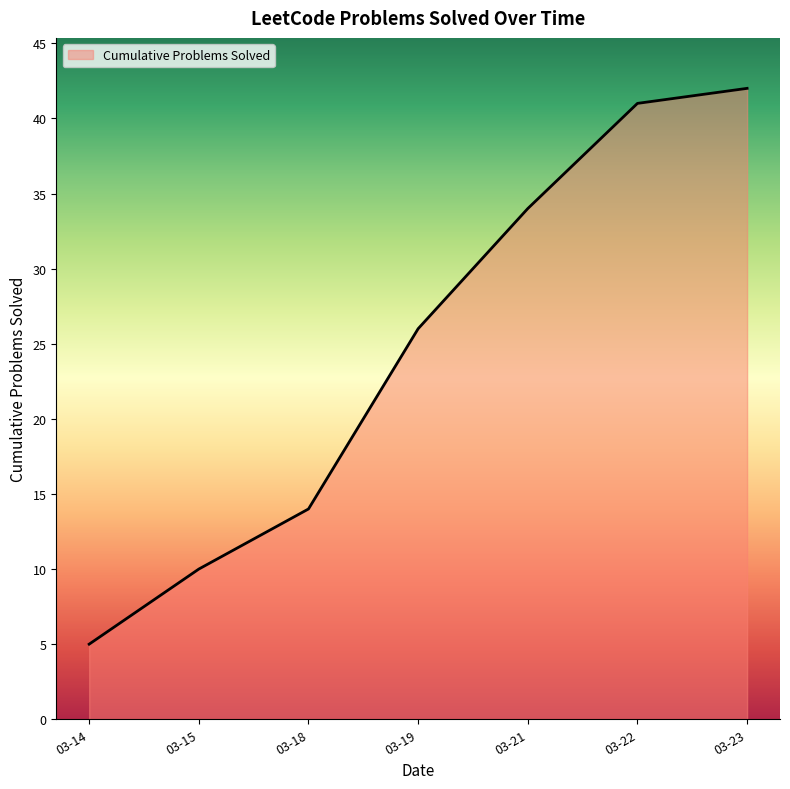

Between 03-21 and 03-19, which is larger?

03-21